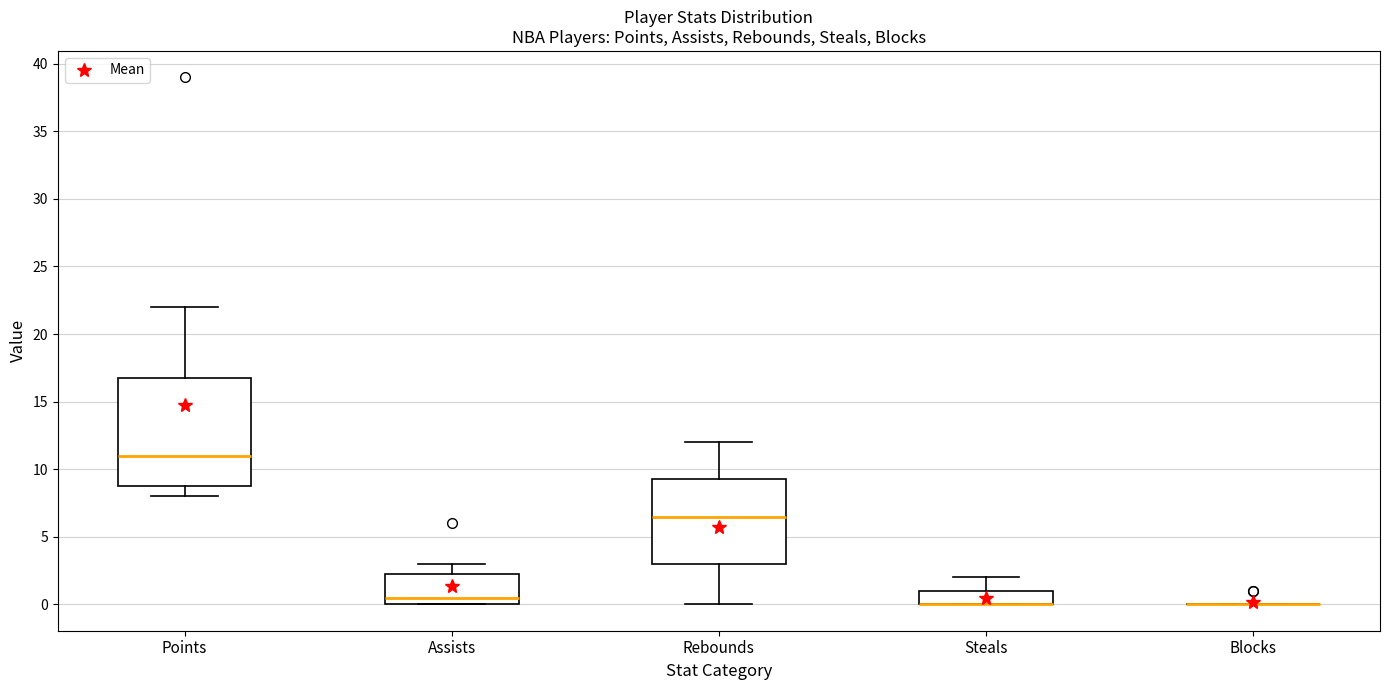

Reading left to right, transcribe this box plot: for each box, give where its median line is, the range the box spans, and where its two whiskers end, as read against the y-axis. The values are not printed on the chart, so give them approximately, as read against the axis.

Points: median 11.0, box 9.0 to 17.0, whiskers 8.0 to 22.0
Assists: median 0.5, box 0.0 to 2.5, whiskers 0.0 to 3.0
Rebounds: median 6.5, box 3.0 to 9.5, whiskers 0.0 to 12.0
Steals: median 0.0 (drawn on the box's lower edge), box 0.0 to 1.0, whiskers 0.0 to 2.0
Blocks: box collapsed to a line at 0.0, whiskers 0.0 to 0.0